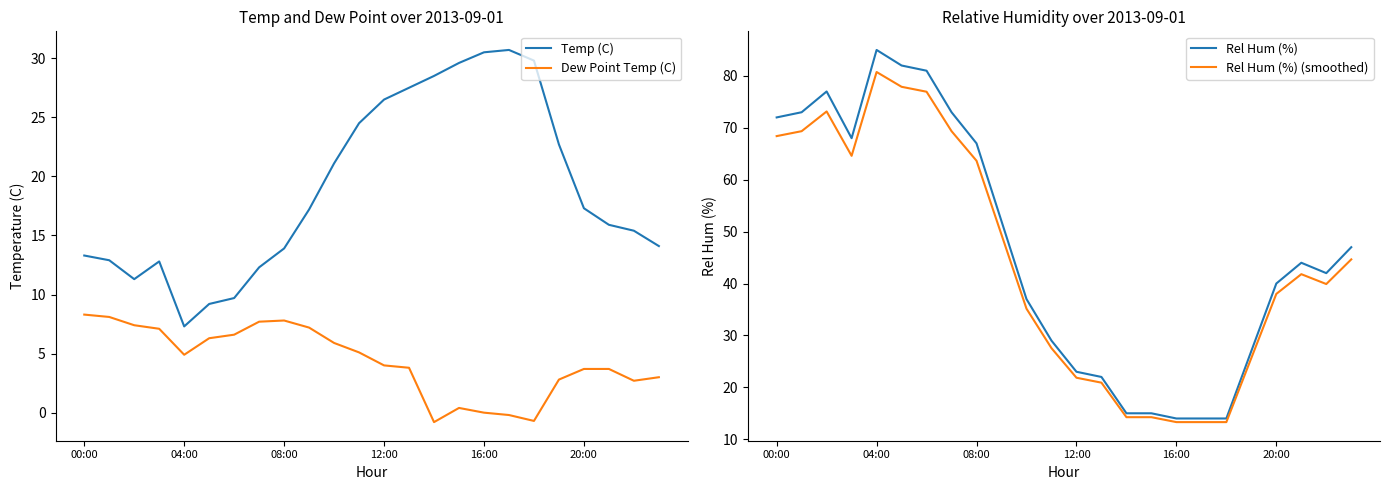

True or false: Temp (C) and Dew Point Temp (C) intersect in this chart.

False